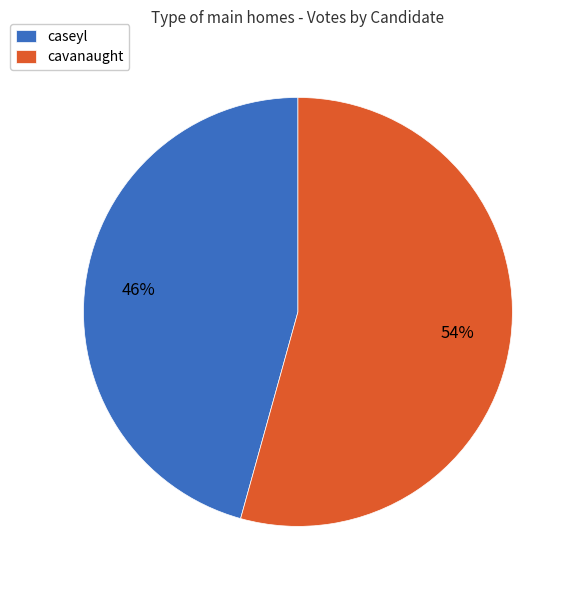

To the nearest percent, what is the average slice percentage?

50%